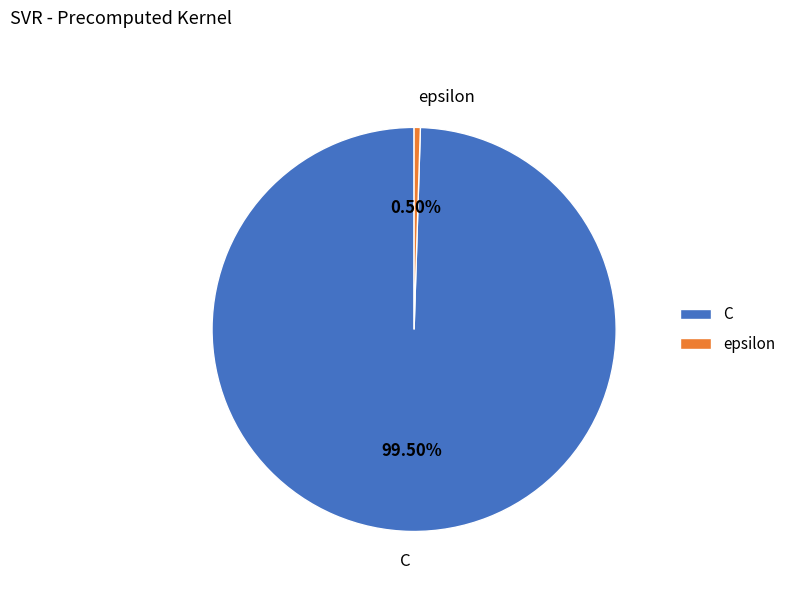

What is the total percentage of C and epsilon?

100.0%